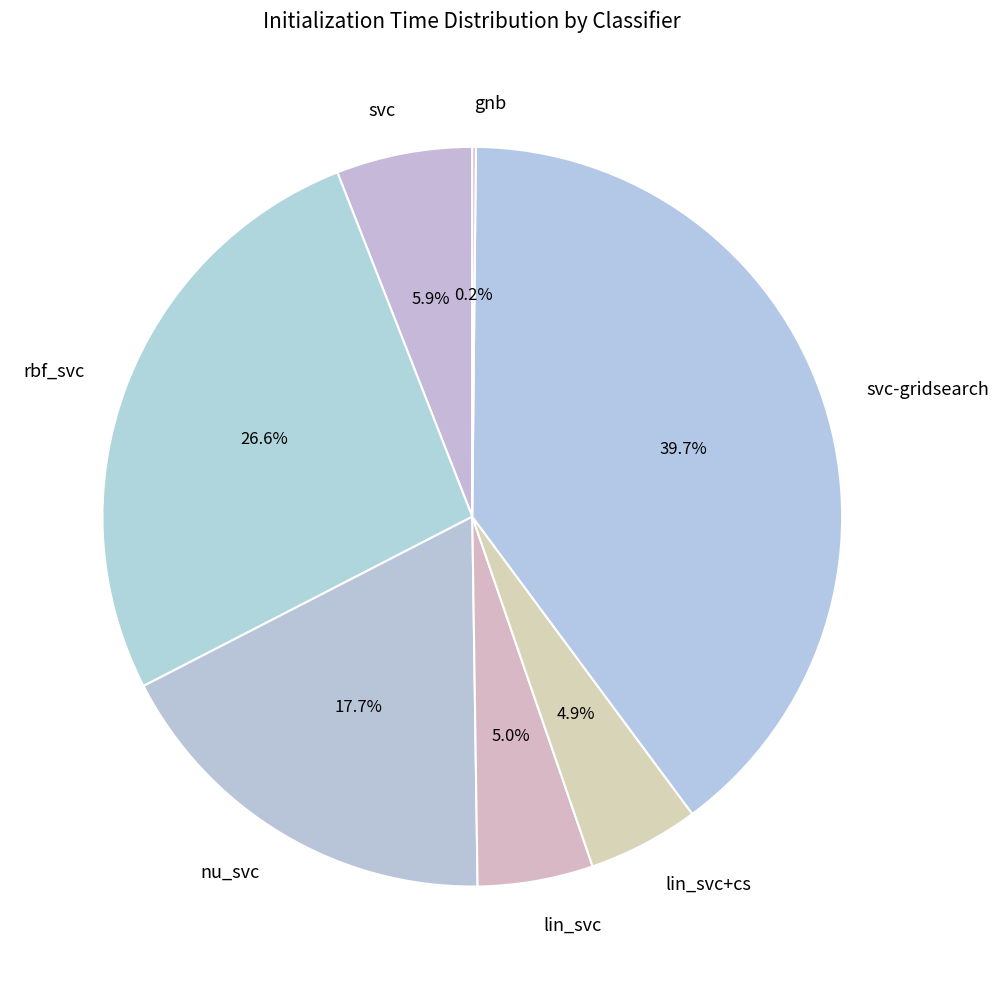

To the nearest percent, what is the combined percentage of nu_svc and lin_svc?

23%